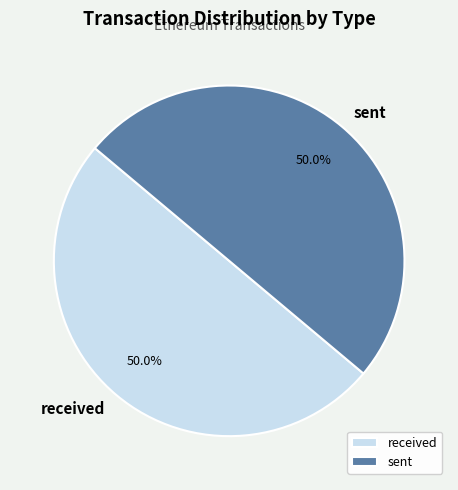

What percentage is the received slice, to the nearest percent?

50%